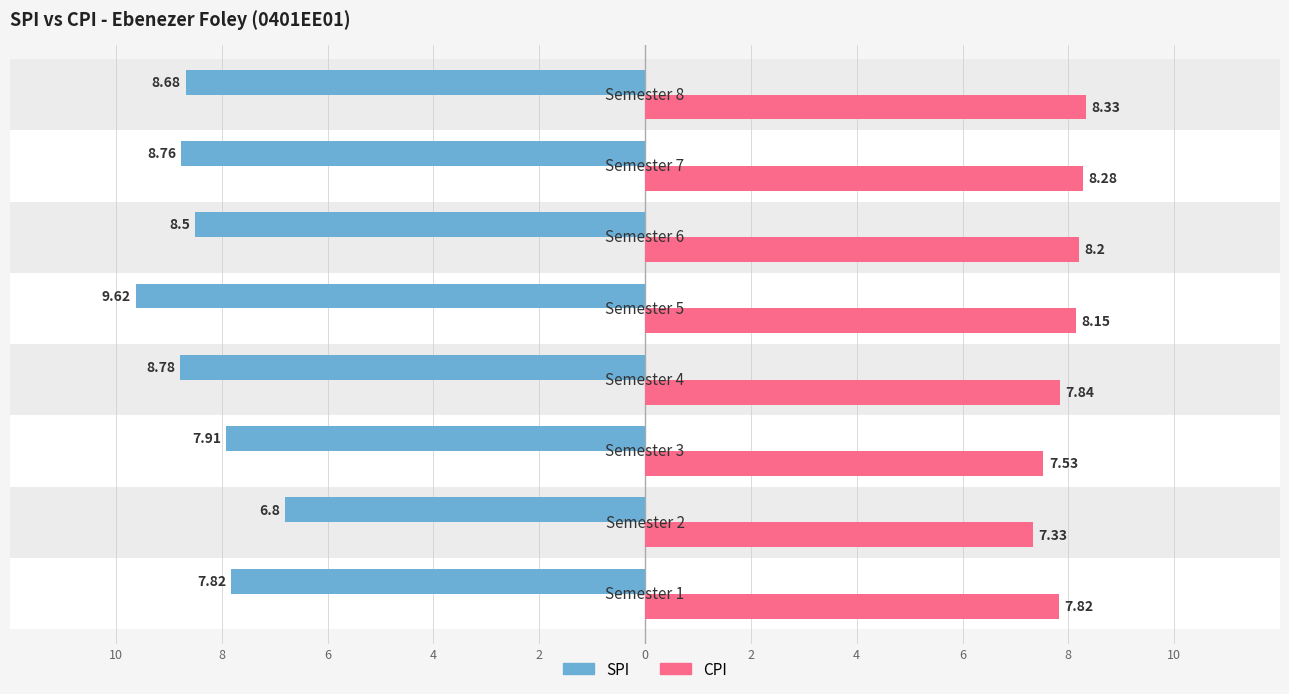

Reading right to left, list all the values displayed in this chart.

SPI: 8.7	8.8	8.5	9.6	8.8	7.9	6.8	7.8
CPI: 8.3	8.3	8.2	8.2	7.8	7.5	7.3	7.8